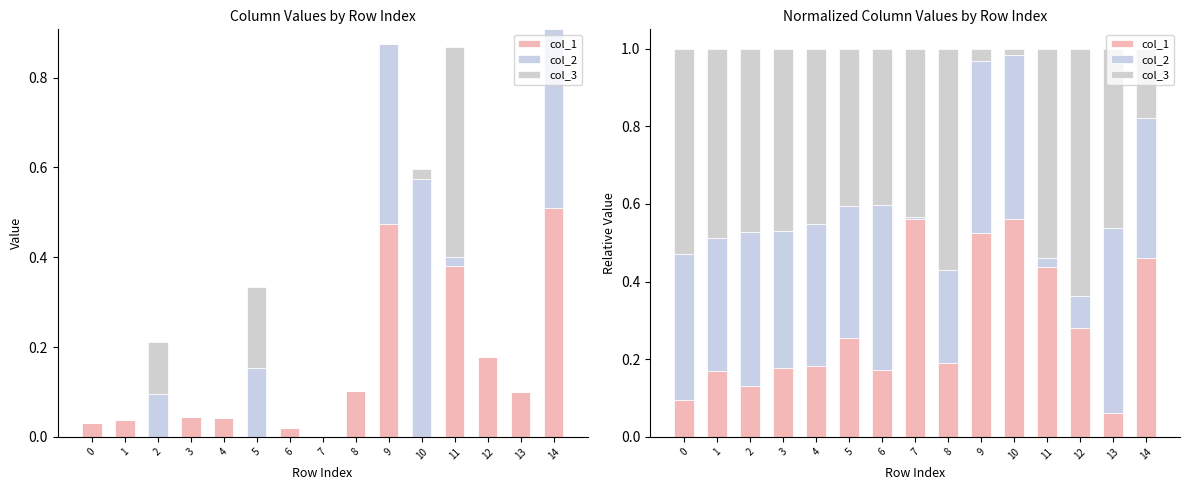

What is the maximum value shown in the chart?

0.6